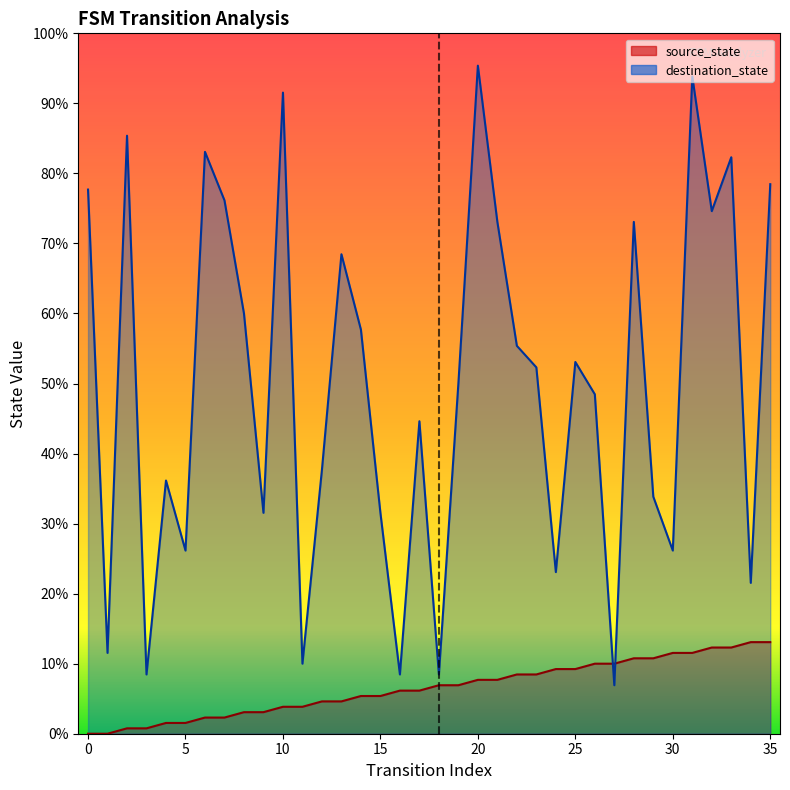

What is the difference between the source_state values at 6 and 16?

5